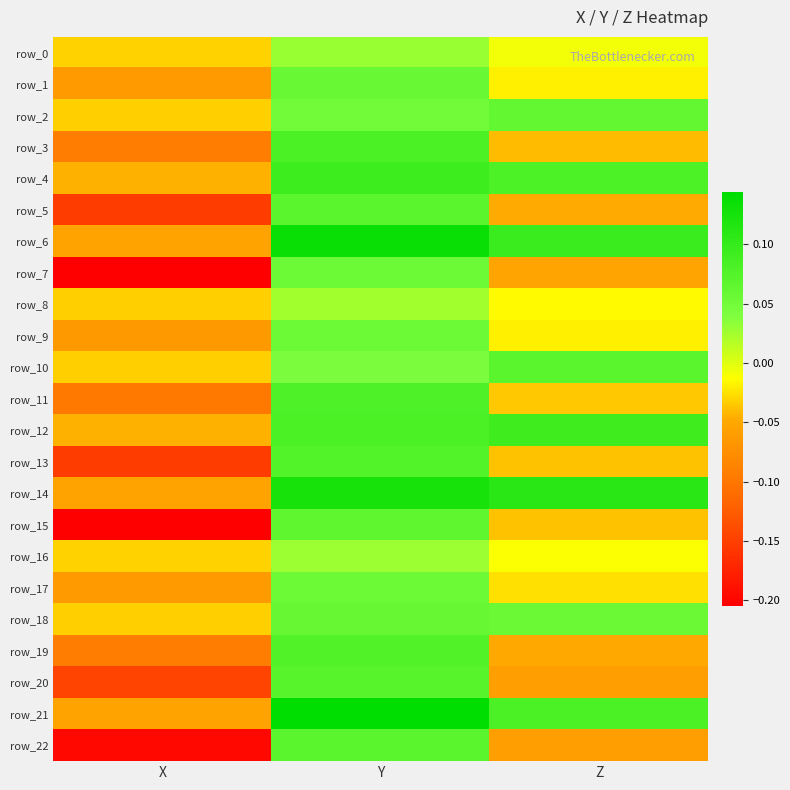

At which label does row_2 reach its minimum?

X